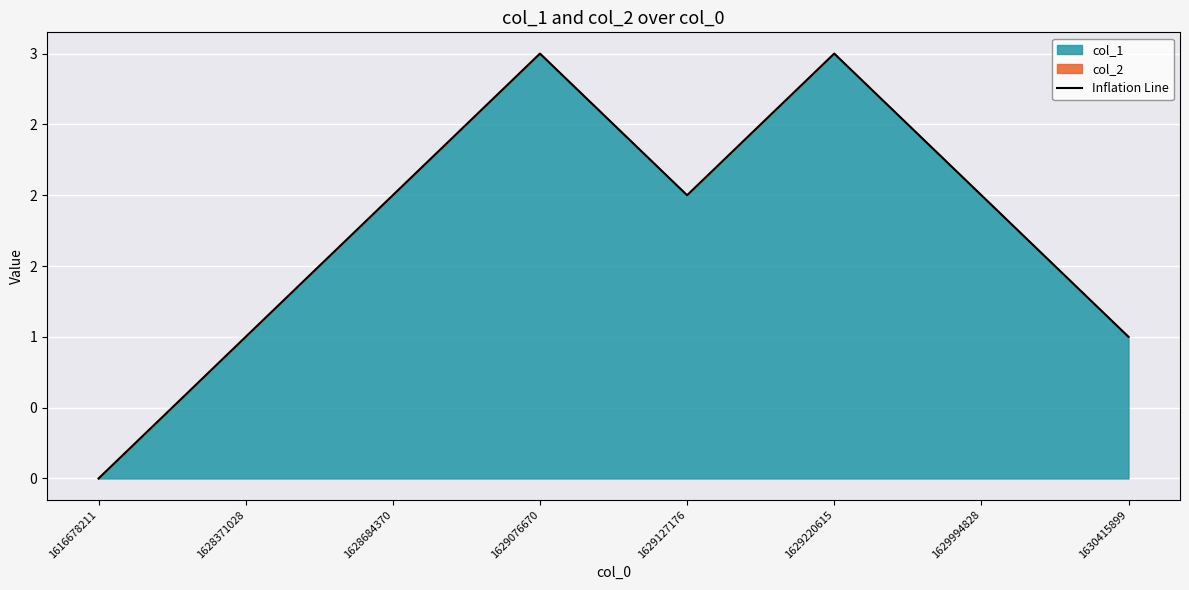

True or false: the data shows 1 at 1628371028.

False